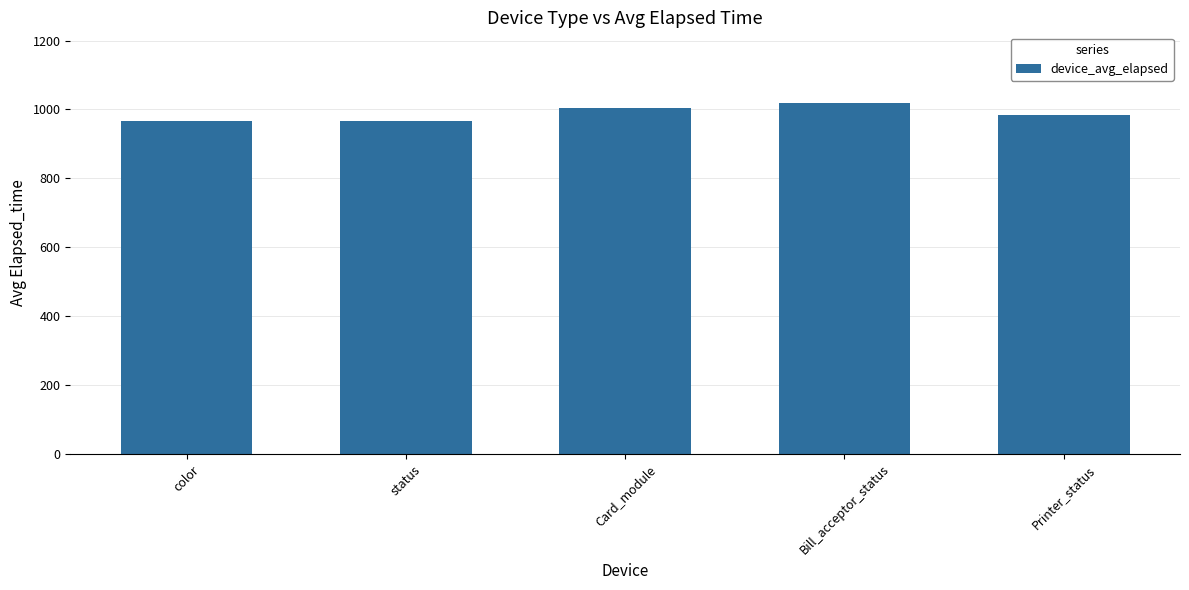

What is the difference between the second highest and minimum values?

37